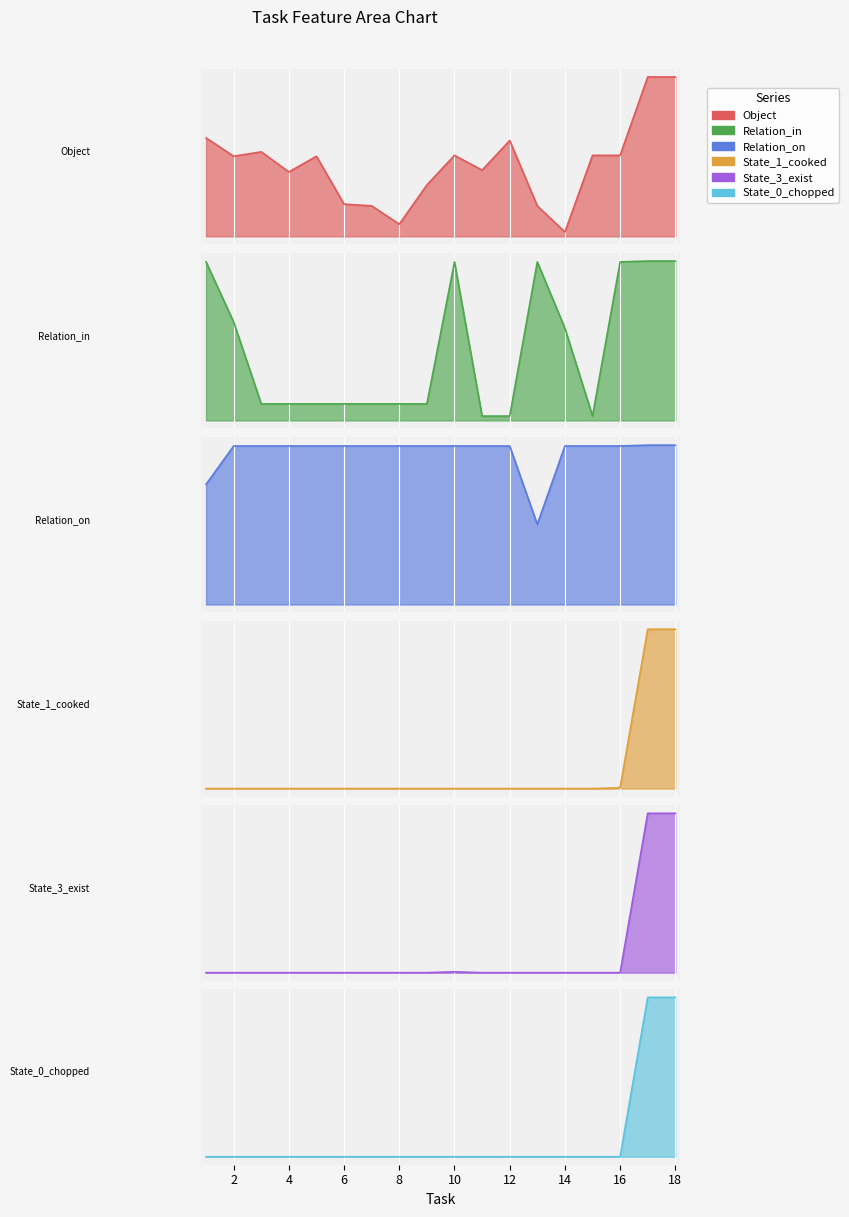

True or false: Object and State_0_chopped cross at least once.

False